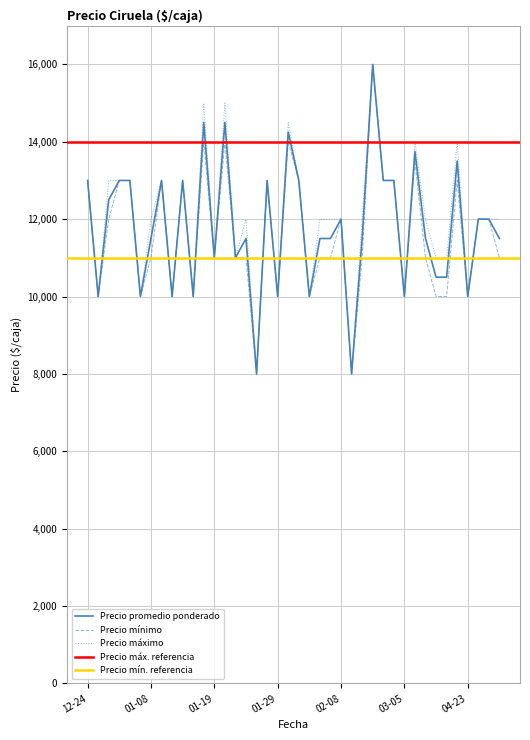

Which series has the largest total across all categories?

Precio maximo